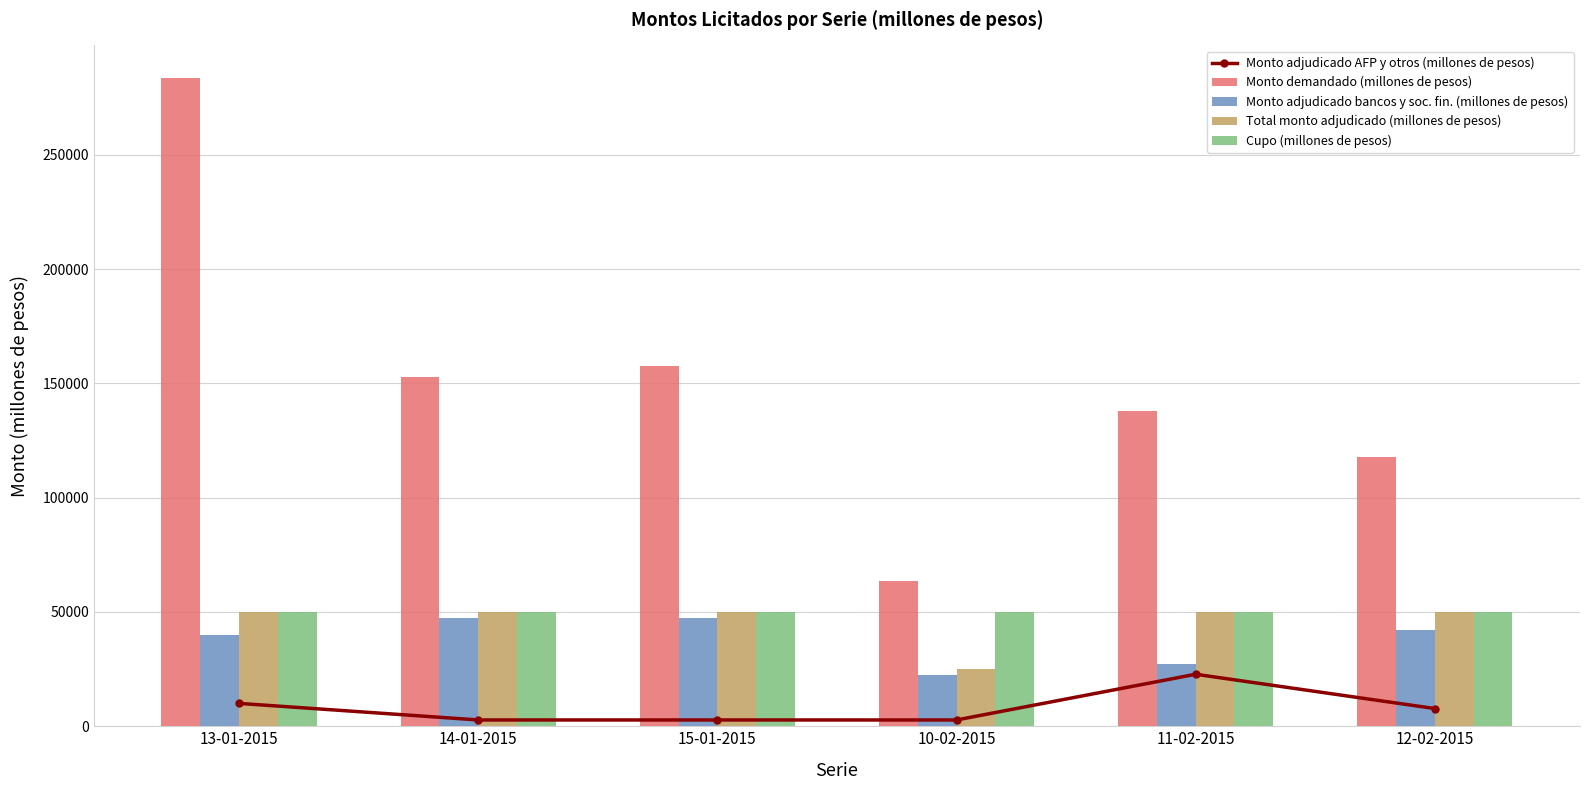

The Monto adjudicado AFP y otros (millones de pesos) series shows 10000 at 13-01-2015. True or false?

True